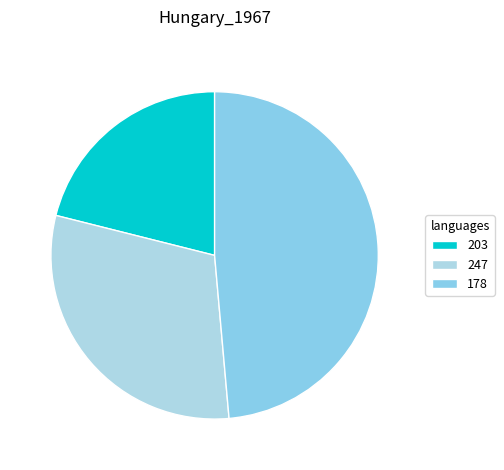

What percentage do 178 and 203 together represent?

69.7%